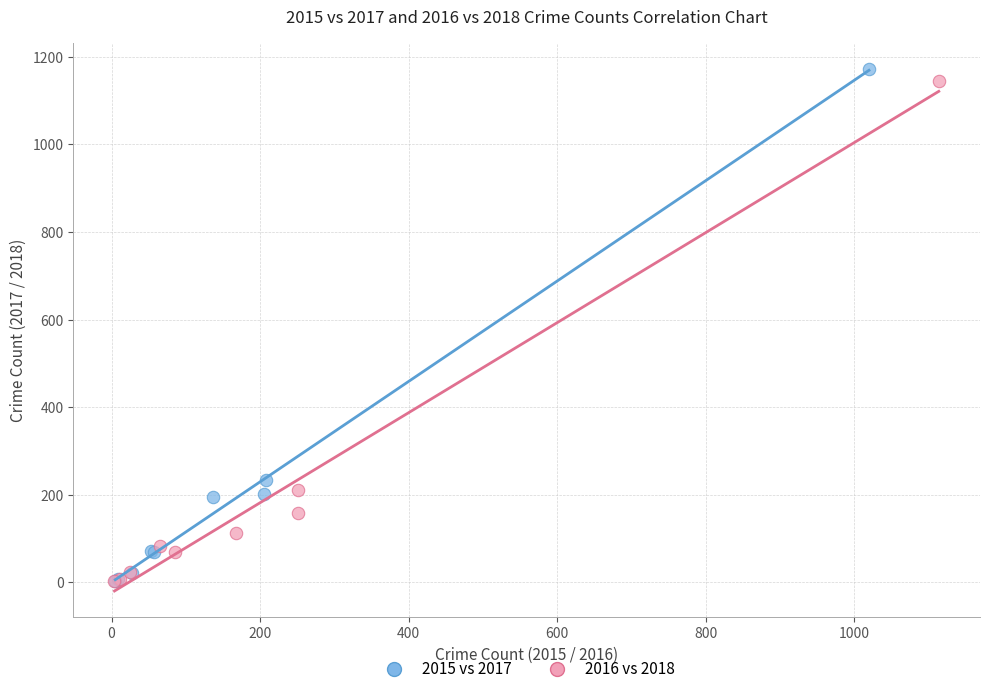

Which series has the largest Y range (max minus min)?

2015 vs 2017